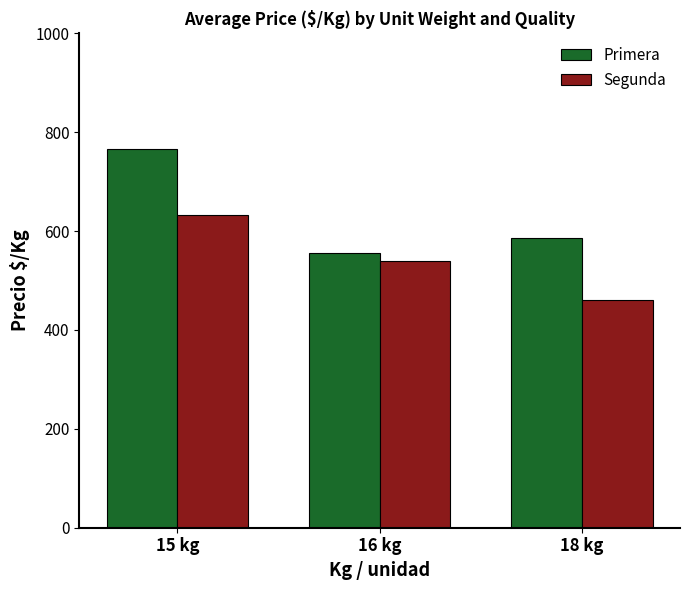

Is the value of Primera at 15 kg greater than the value of Segunda at 18 kg?

Yes